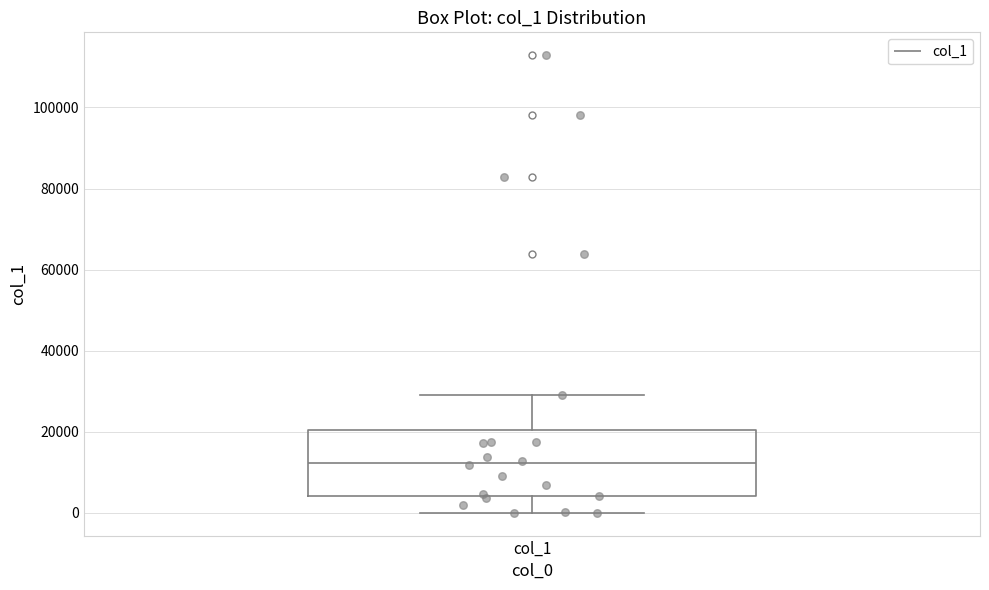

Transcribe this box plot: give where the median line is, the range the box spans, and where the two whiskers end, as read against the y-axis. The values are not printed on the chart, so give them approximately, as read against the axis.

median 12000, box 4000 to 20000, whiskers 0 to 30000